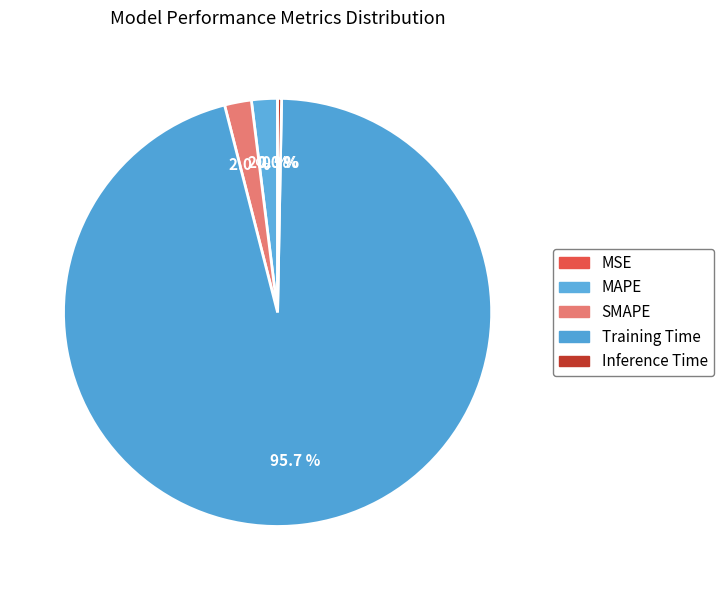

Which slice is the largest?

Training Time